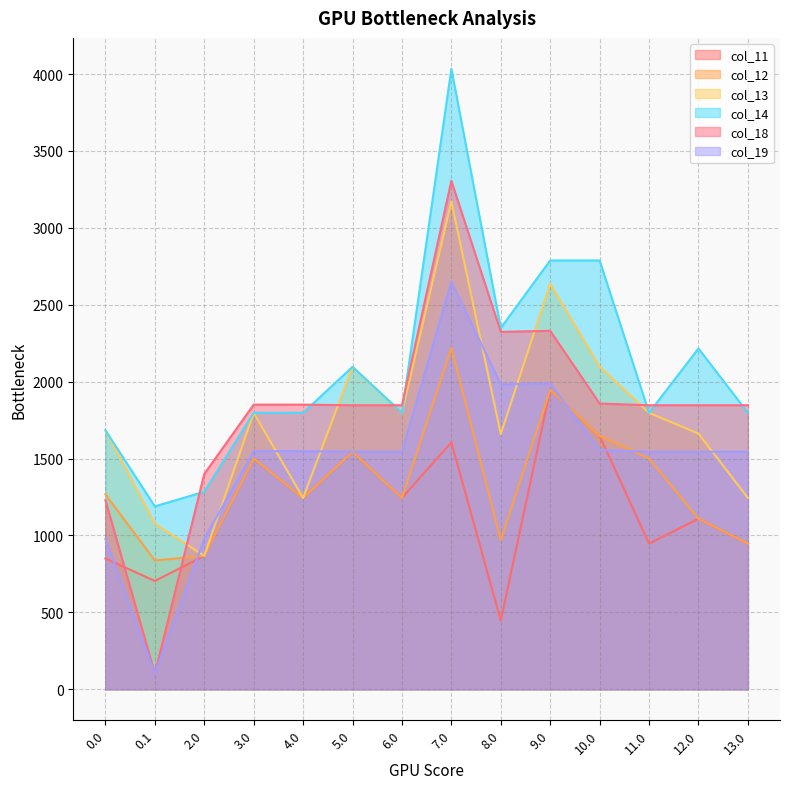

Which has a higher value, 5.0 or 2.0?

5.0